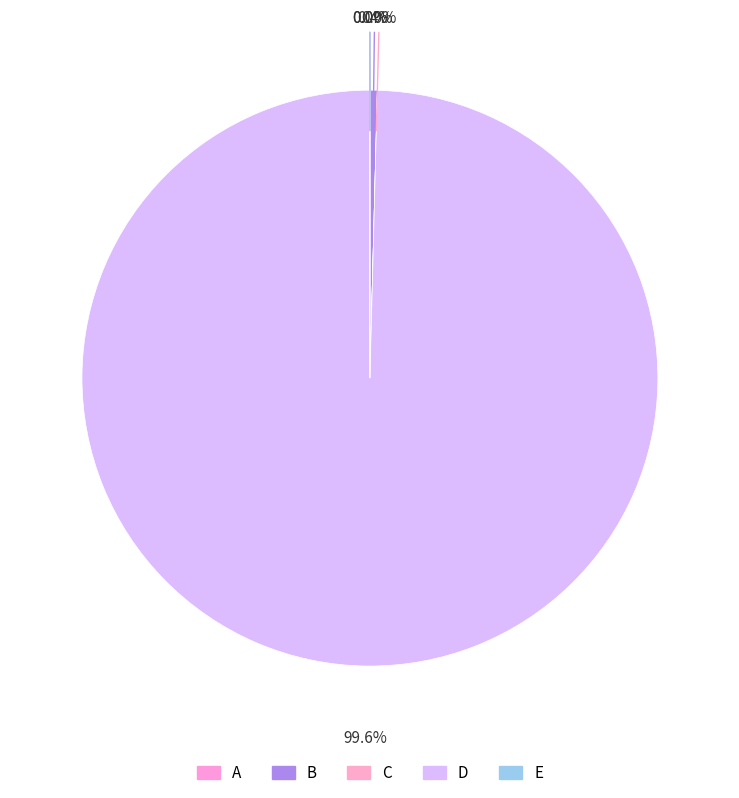

Is there a majority slice in this chart?

Yes